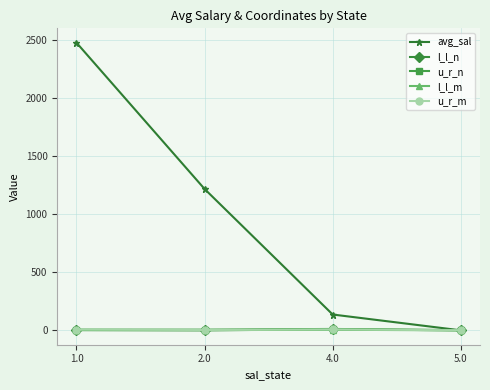

True or false: l_l_n has more than 1 points higher than both neighbors.

False